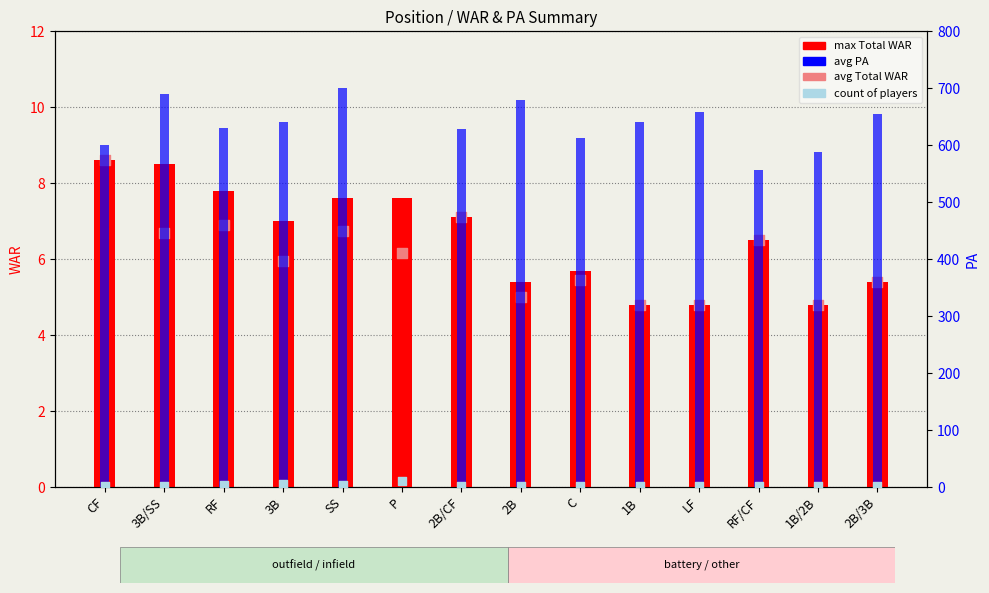

Which series has the largest Y range (max minus min)?

avg PA